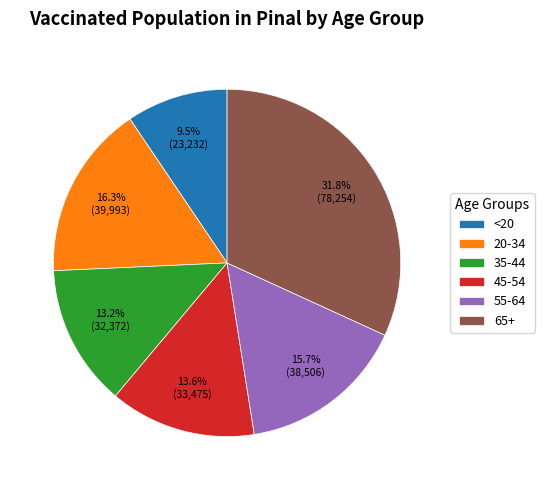

Does 45-54 account for over 50% of the chart?

No